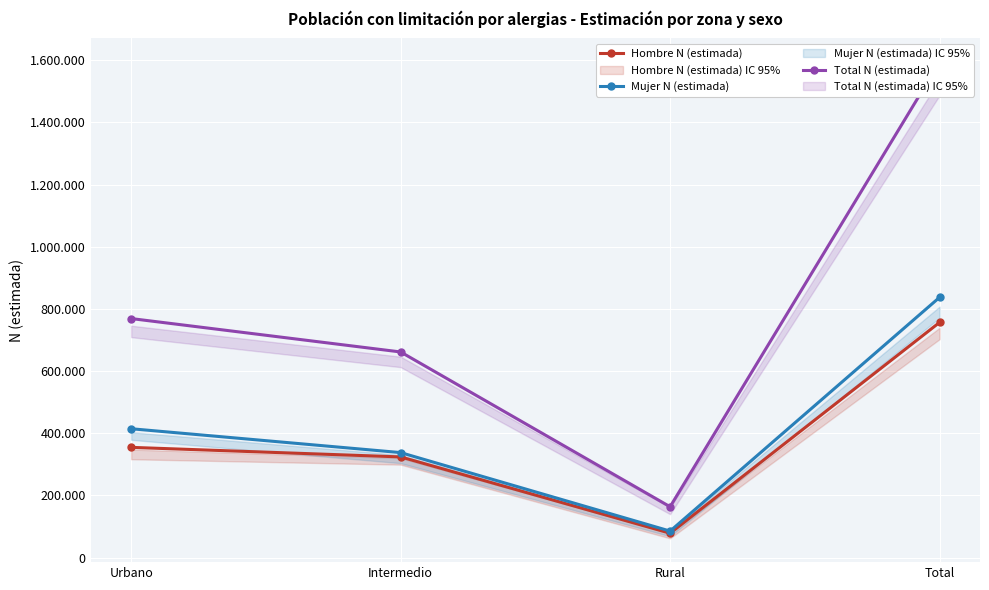

What is the label of the 4th point from the right?

Urbano